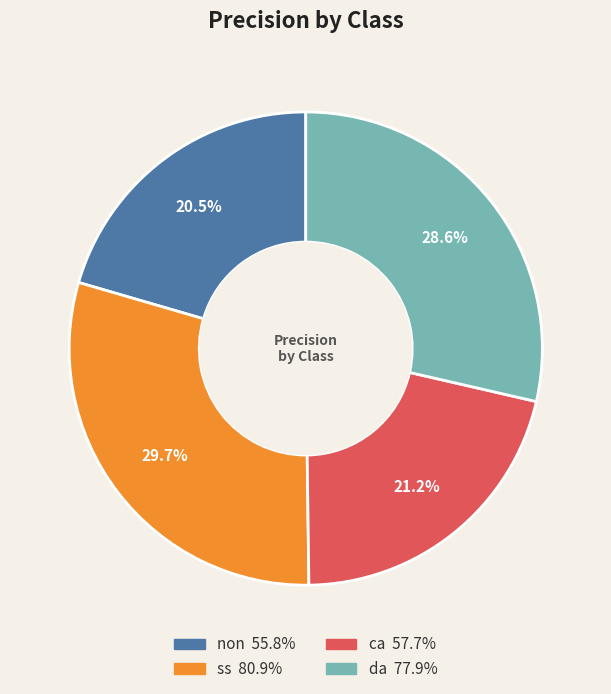

Which slice is the smallest?

non